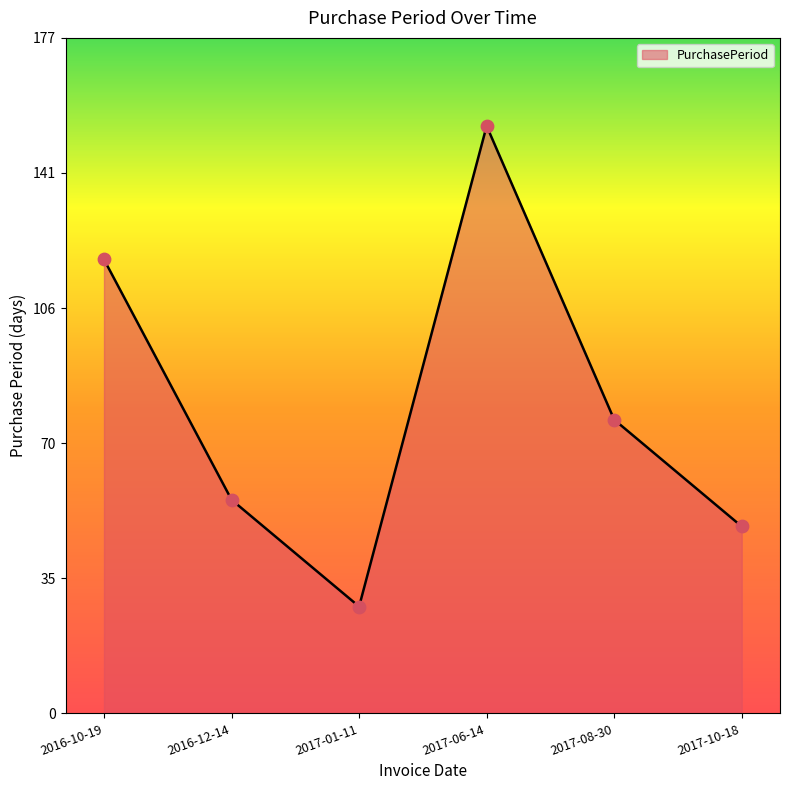

Between 2016-12-14 and 2017-01-11, which is larger?

2016-12-14